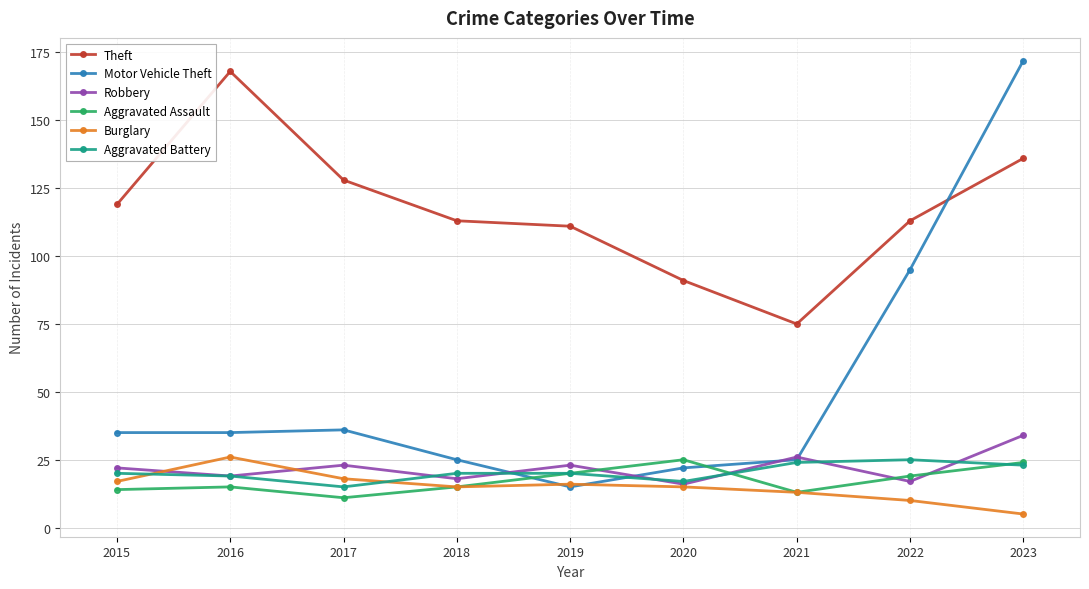

At which label does Burglary reach its peak?

2016